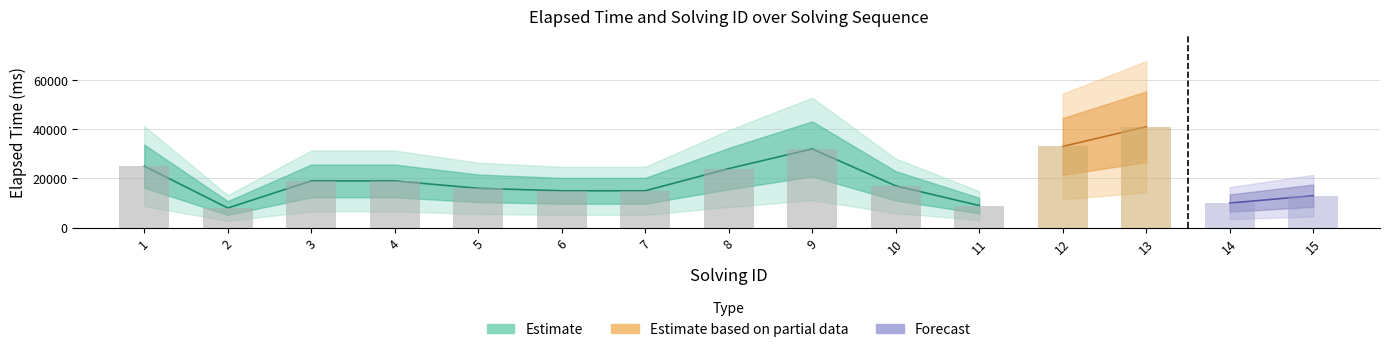

What is the highest value of the solving_id series?

15